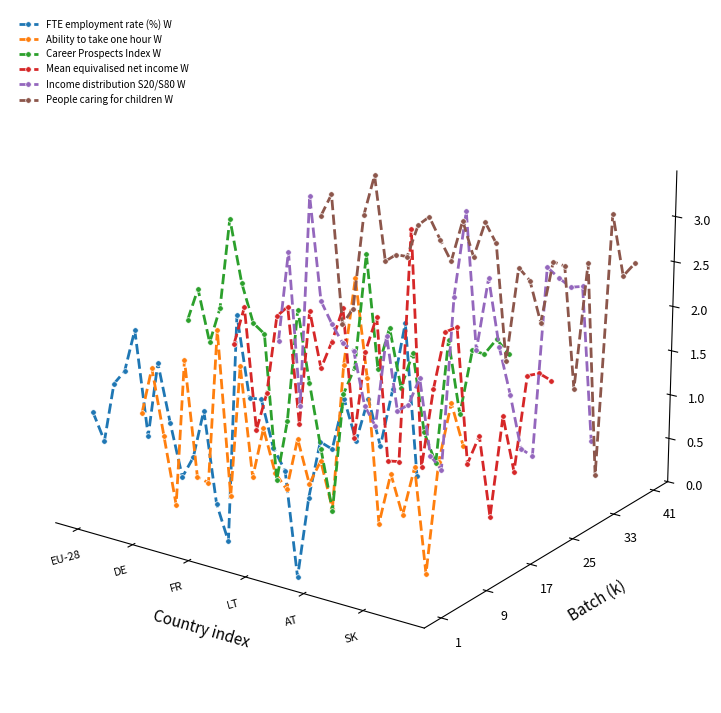

Does the chart display data point markers on the line(s)?

Yes